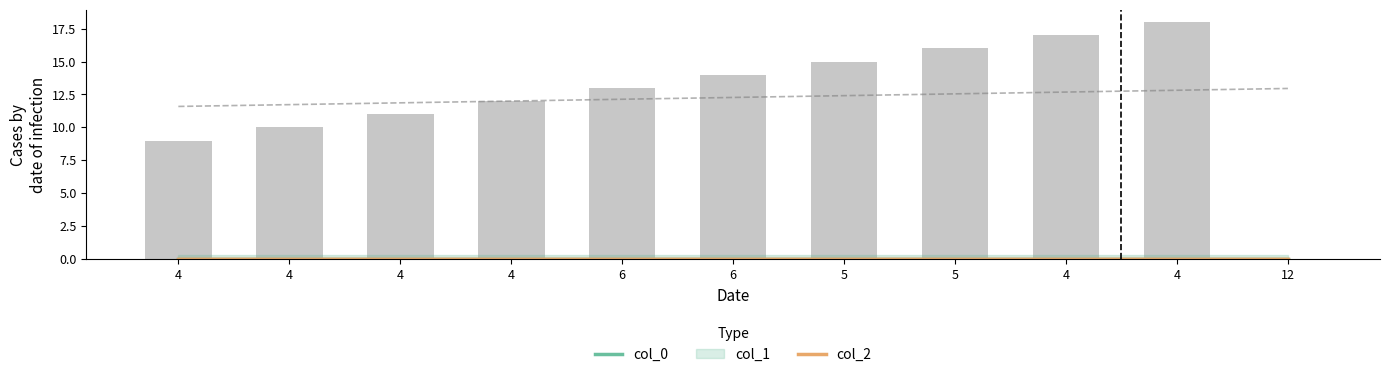

What is the difference between the second highest and second lowest values in the col_0 series?

8